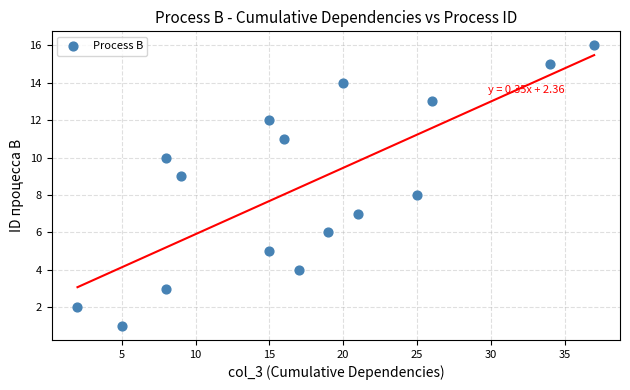

What is the range of X values (max minus min)?

35